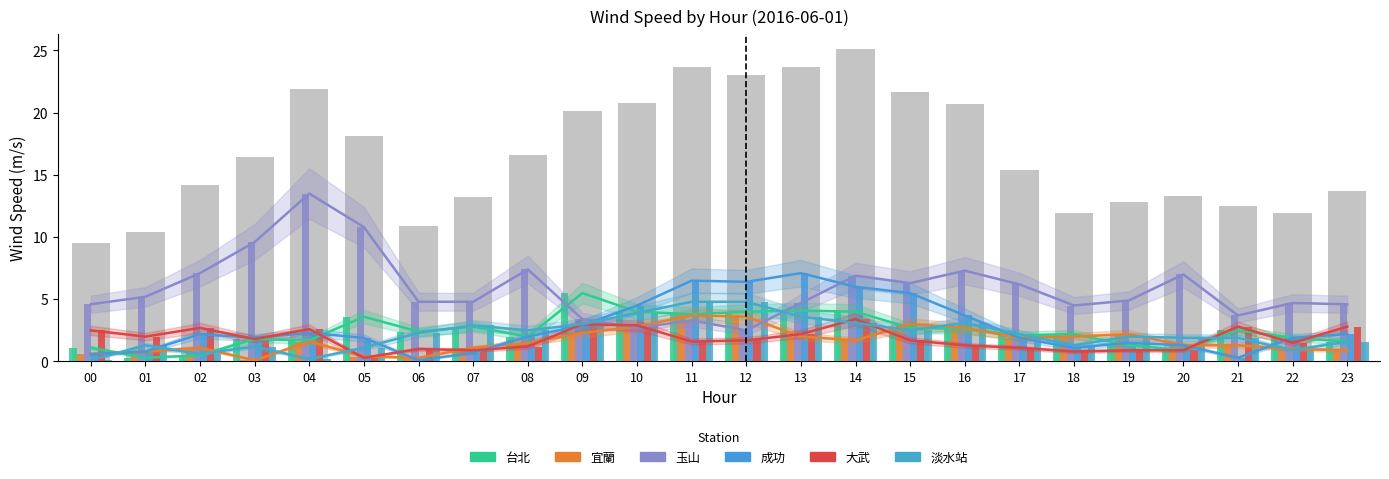

At 20, list the series in order from largest to smallest.

玉山, 淡水站, 宜蘭, 成功, 台北, 大武